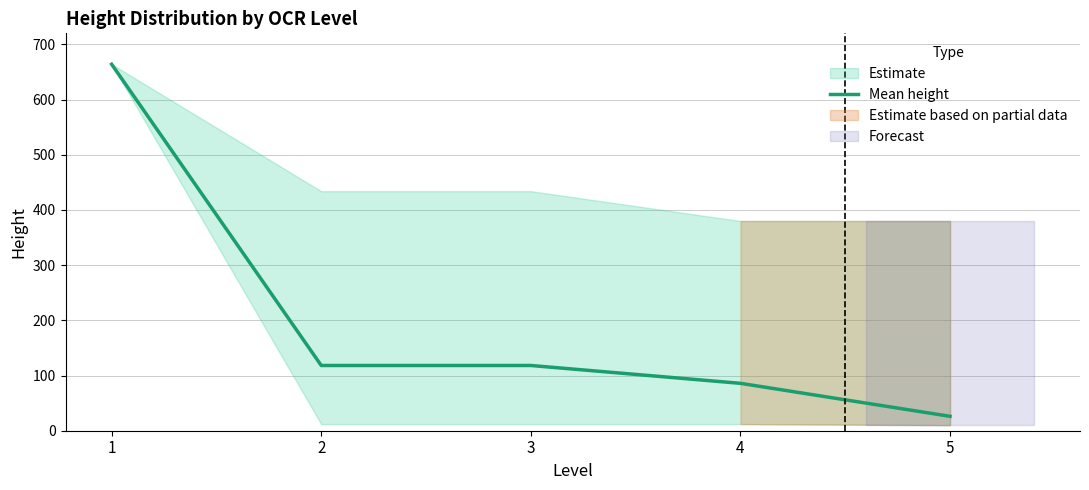

What is the sum of all values?

1012.4